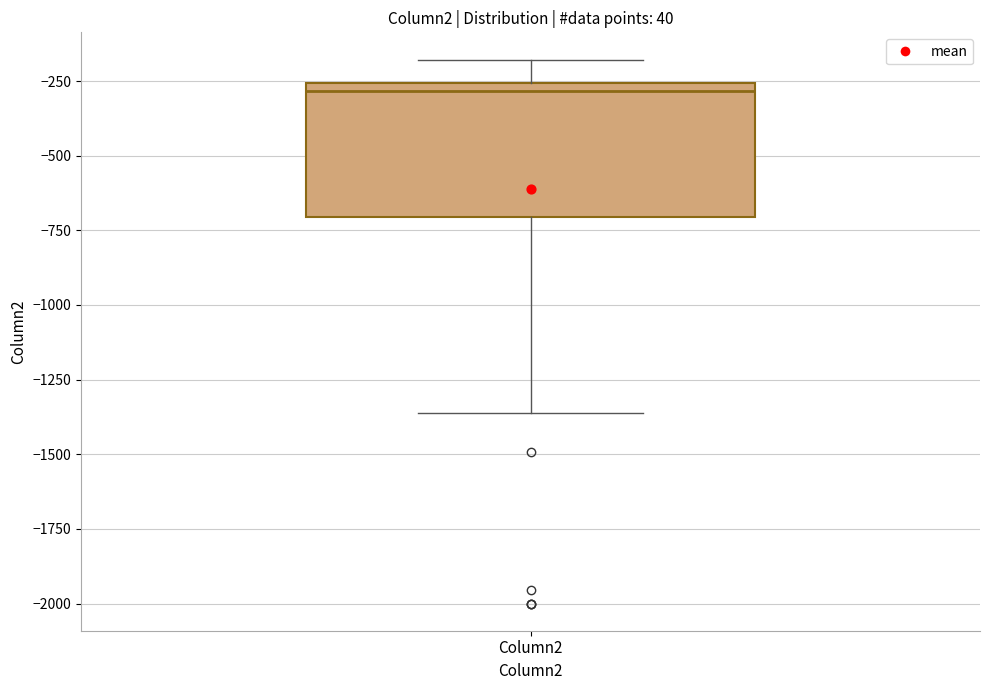

Where does the median line of the box for Column2 sit on the y-axis? The values are not printed on the chart, so give them approximately, as read against the axis.

-300